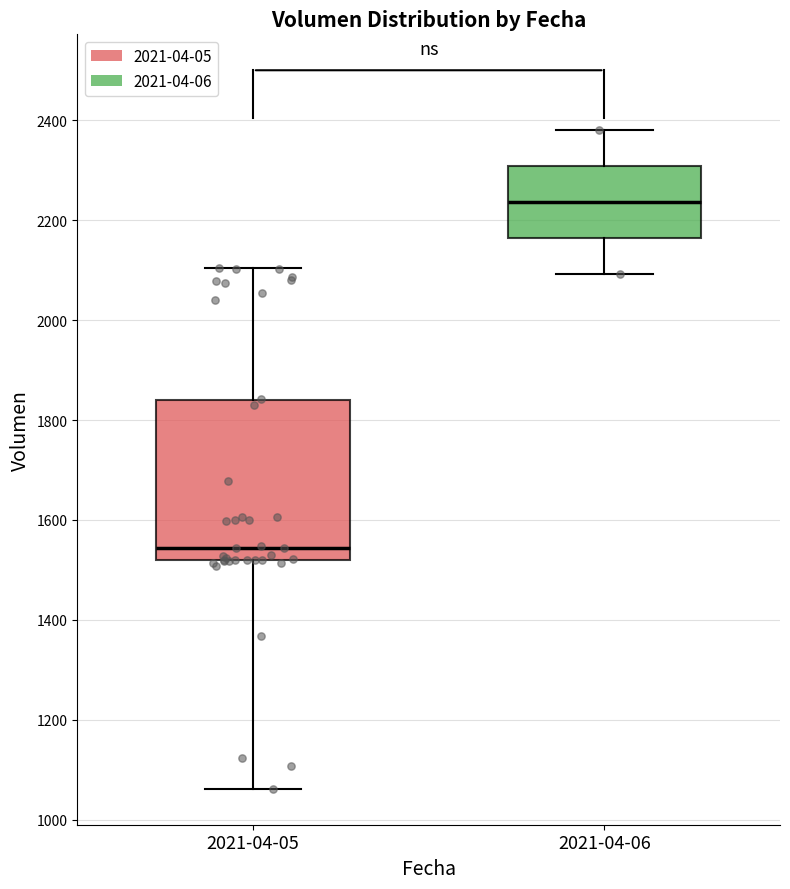

Which box has the lowest median line?

2021-04-05